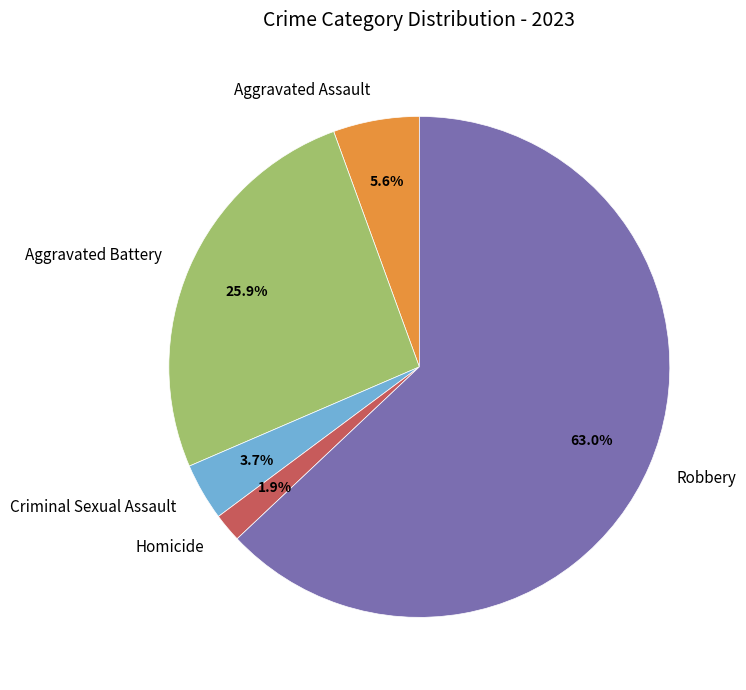

What percentage is the Aggravated Assault slice, to the nearest percent?

6%